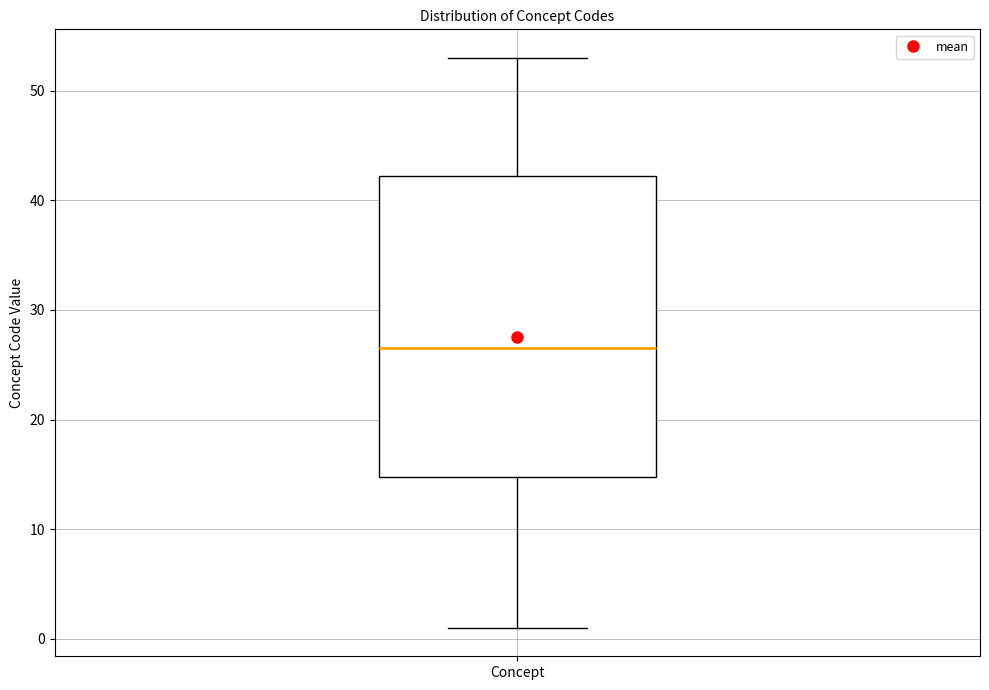

Transcribe this box plot: give where the median line is, the range the box spans, and where the two whiskers end, as read against the y-axis. The values are not printed on the chart, so give them approximately, as read against the axis.

median 27, box 15 to 42, whiskers 1 to 53